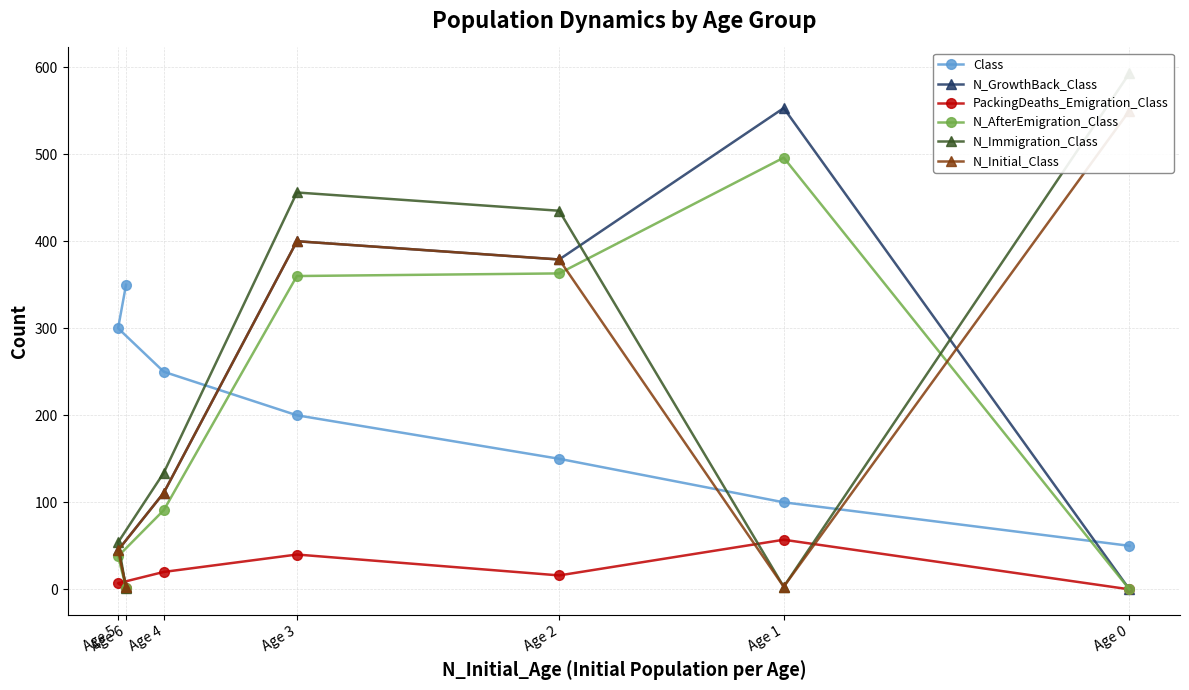

What is the value of the N_AfterEmigration_Class point at the 3rd from the left?

91